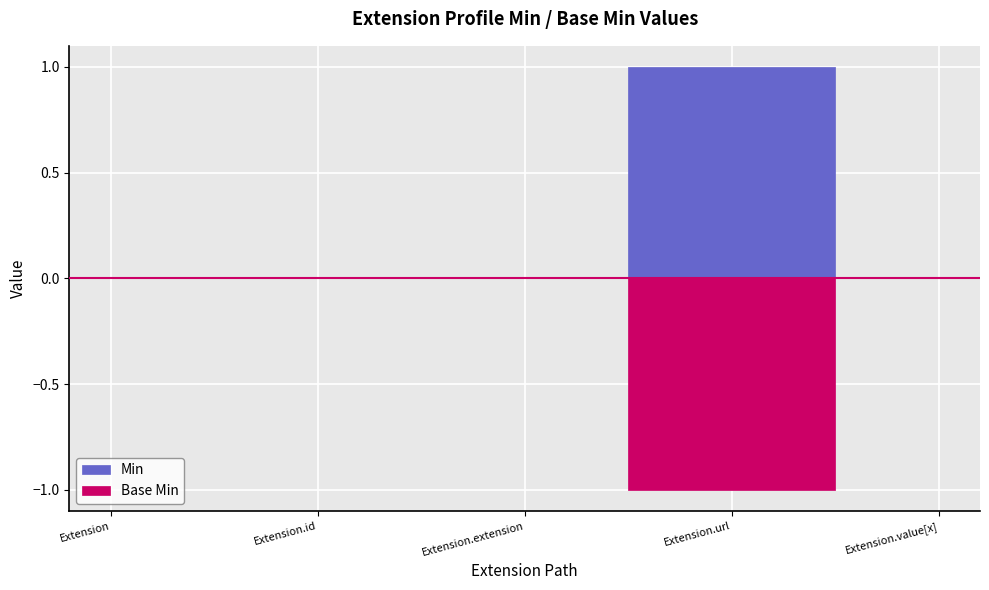

Is this an area chart (filled region under the line)?

No